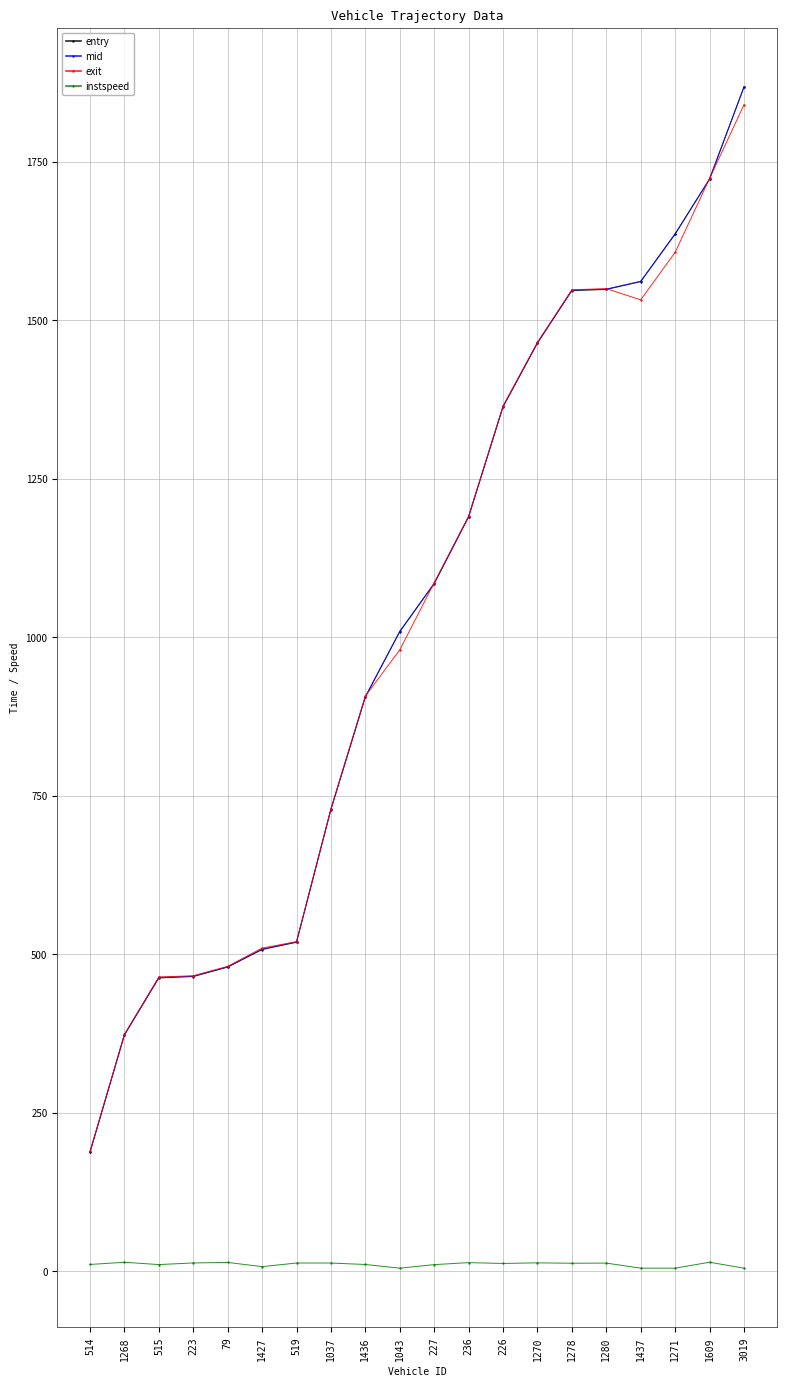

What position from the right is 227?

10